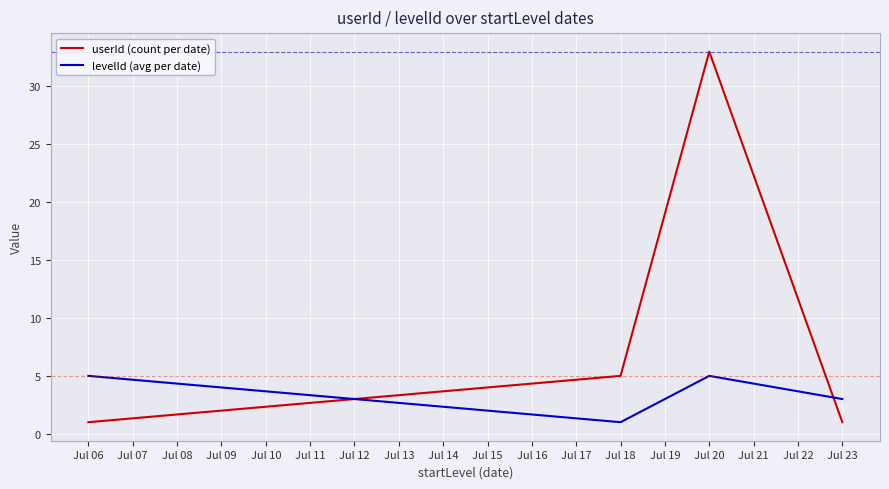

Where is the first local minimum for levelId (avg per date)?

Jul 18